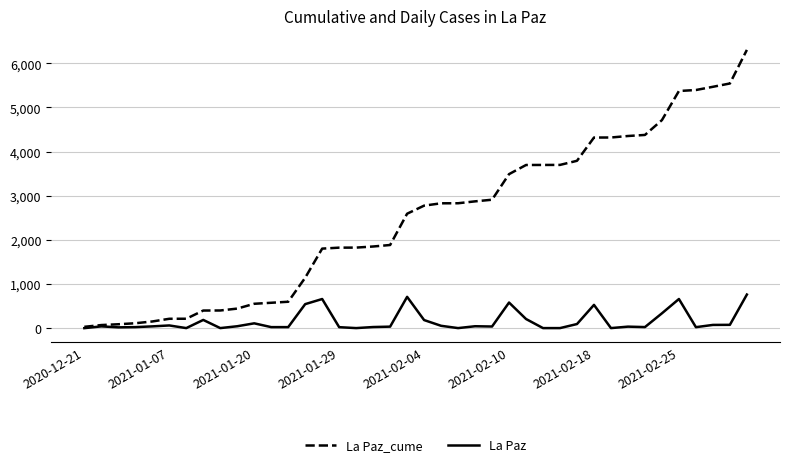

Which series has the largest range (max minus min)?

La Paz_cume